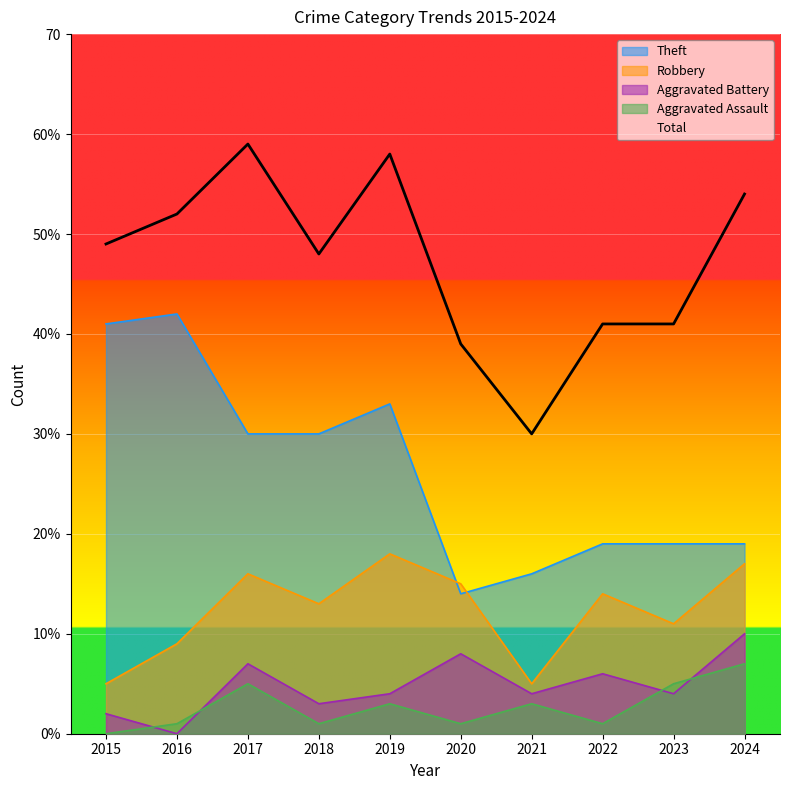

At which category does Robbery reach its first local valley?

2018